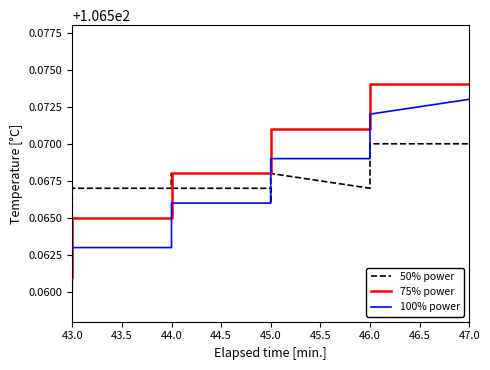

Reading right to left, what are all the values shown in this chart?

50% power: 106.6	106.6	106.6	106.6	106.6	106.6	106.6	106.6	106.6	106.6	106.6	106.6	106.6	106.6	106.6	106.6	106.6	106.6	106.6	106.6	106.6	106.6	106.6	106.6	106.6	106.6	106.6	106.6	106.6	106.6	106.6	106.6	106.6	106.6	106.6	106.6	106.6	106.6	106.6	106.6
75% power: 106.6	106.6	106.6	106.6	106.6	106.6	106.6	106.6	106.6	106.6	106.6	106.6	106.6	106.6	106.6	106.6	106.6	106.6	106.6	106.6	106.6	106.6	106.6	106.6	106.6	106.6	106.6	106.6	106.6	106.6	106.6	106.6	106.6	106.6	106.6	106.6	106.6	106.6	106.6	106.6
100% power: 106.6	106.6	106.6	106.6	106.6	106.6	106.6	106.6	106.6	106.6	106.6	106.6	106.6	106.6	106.6	106.6	106.6	106.6	106.6	106.6	106.6	106.6	106.6	106.6	106.6	106.6	106.6	106.6	106.6	106.6	106.6	106.6	106.6	106.6	106.6	106.6	106.6	106.6	106.6	106.6